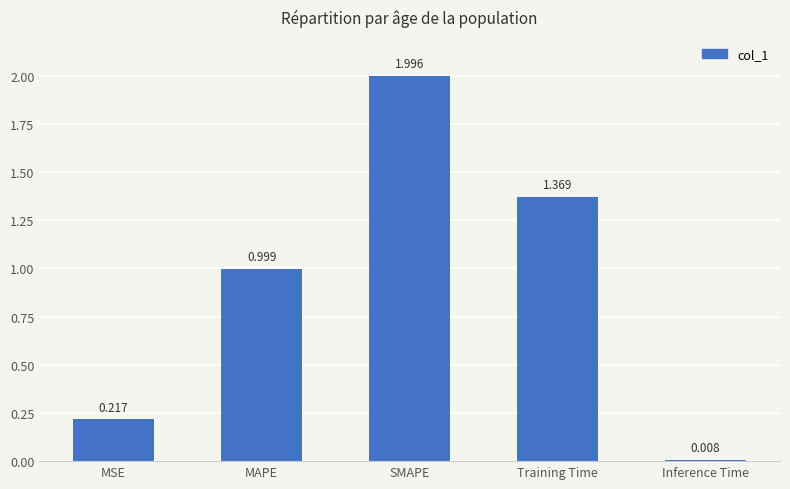

How many bars are there in total?

5